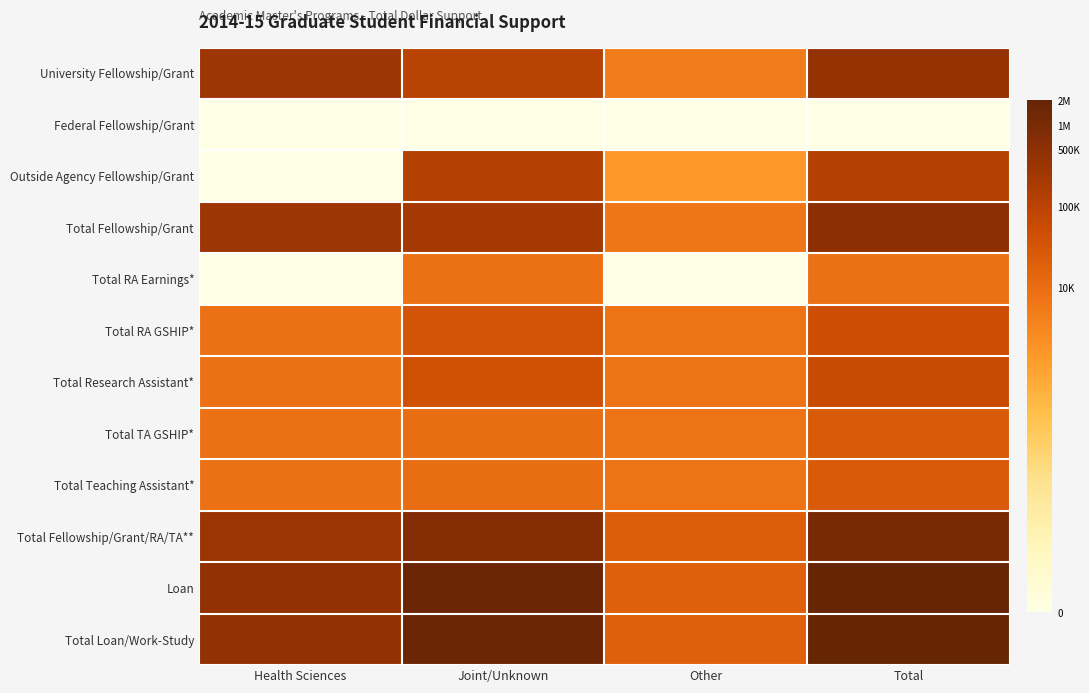

At how many categories does at least one series exceed 14?

2